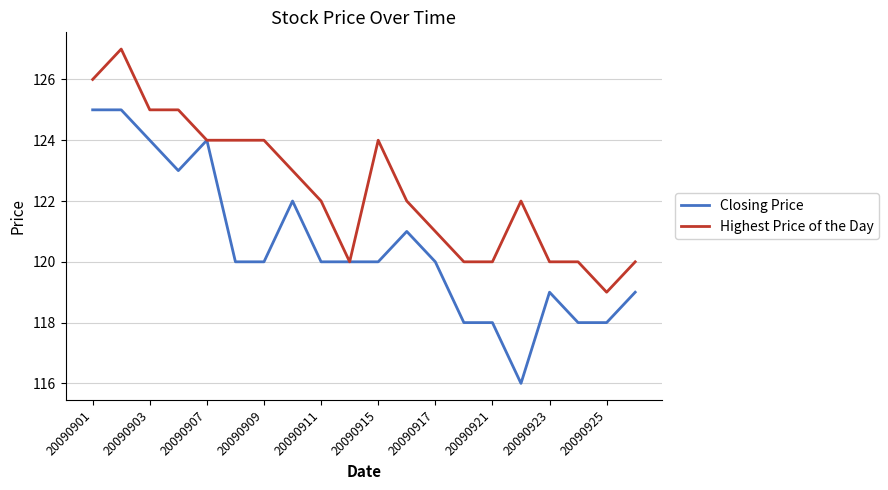

List the series in order of their peak value, lowest first.

Closing Price, Highest Price of the Day